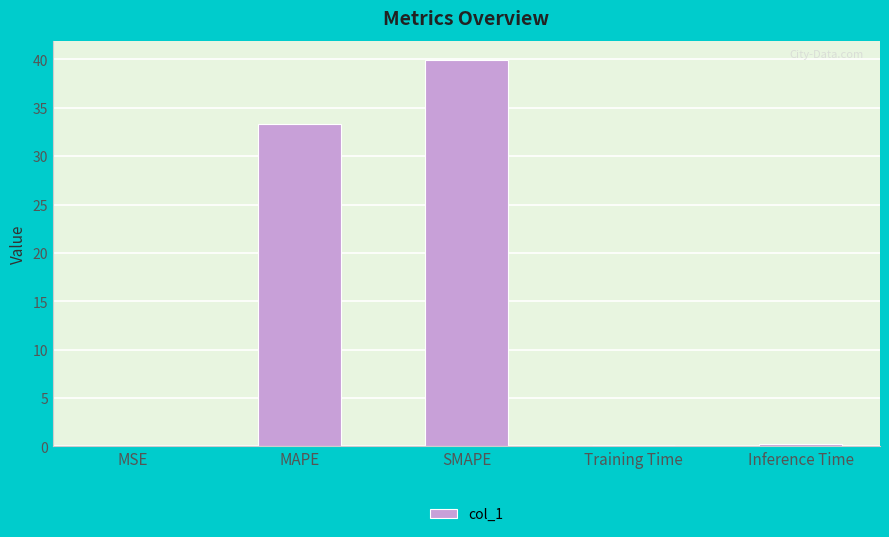

What is the greatest value displayed?

39.9